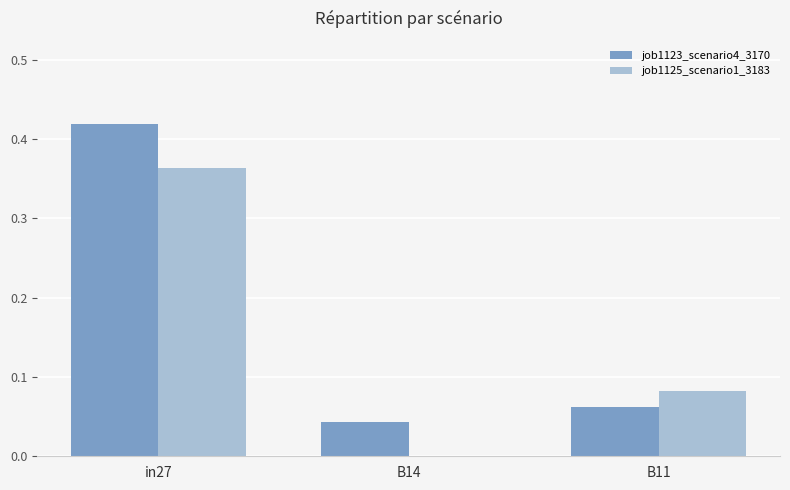

At which category is the sum across all series the highest?

in27